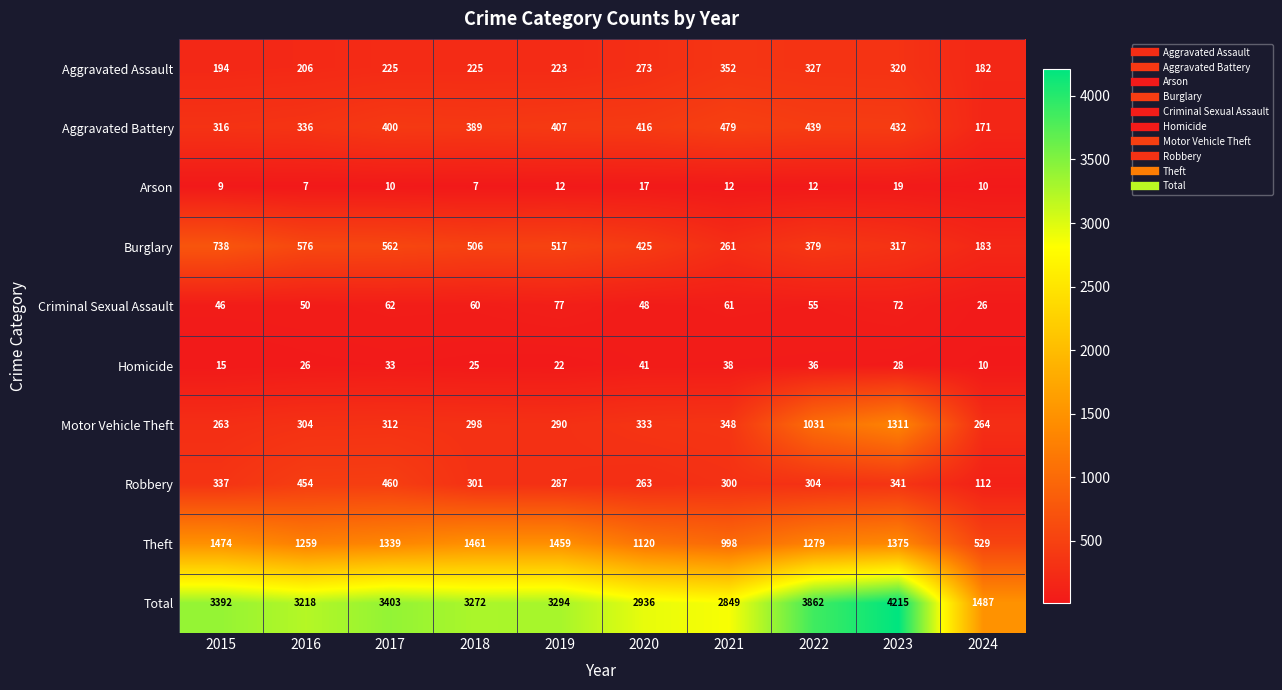

Between 2019 and 2024, which series saw the biggest shift?

Total